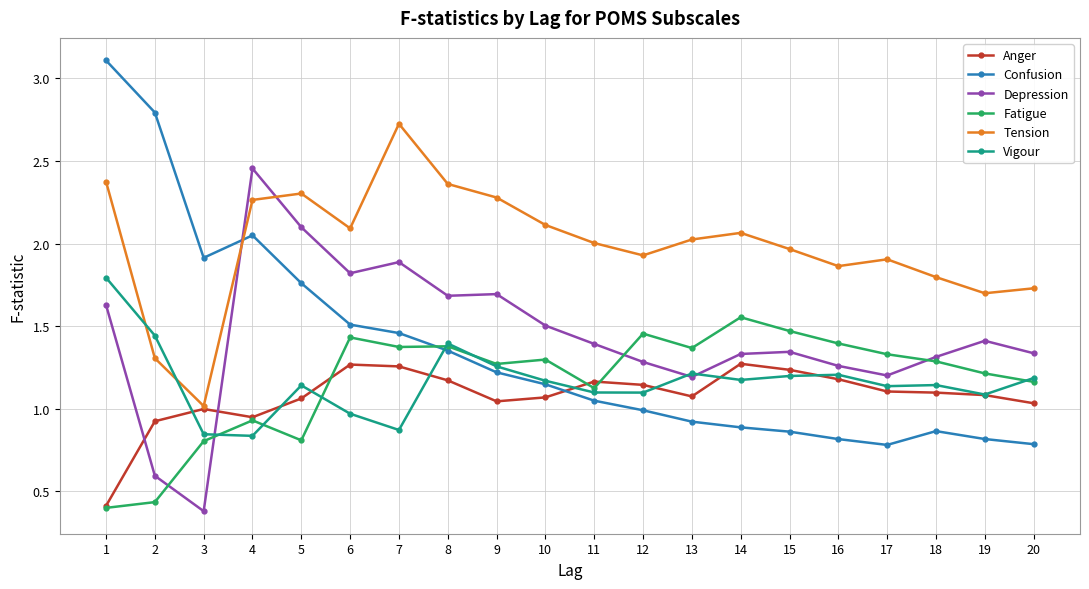

Count the number of data series in this chart.

6